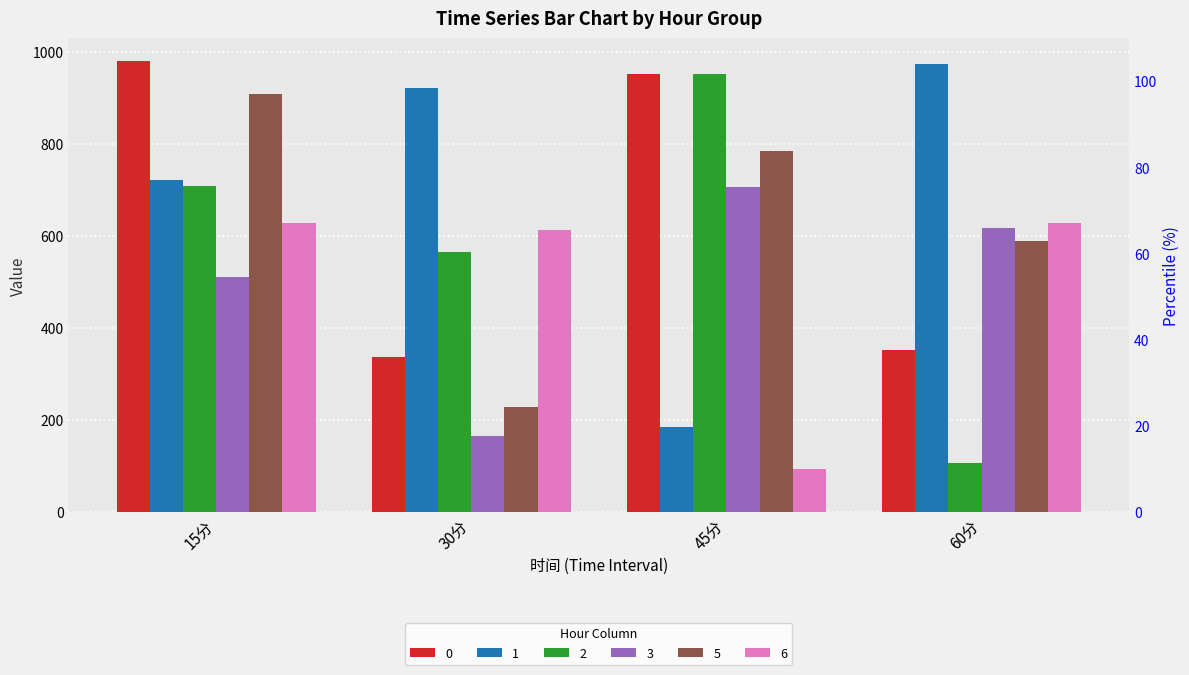

How many groups of bars are there?

4